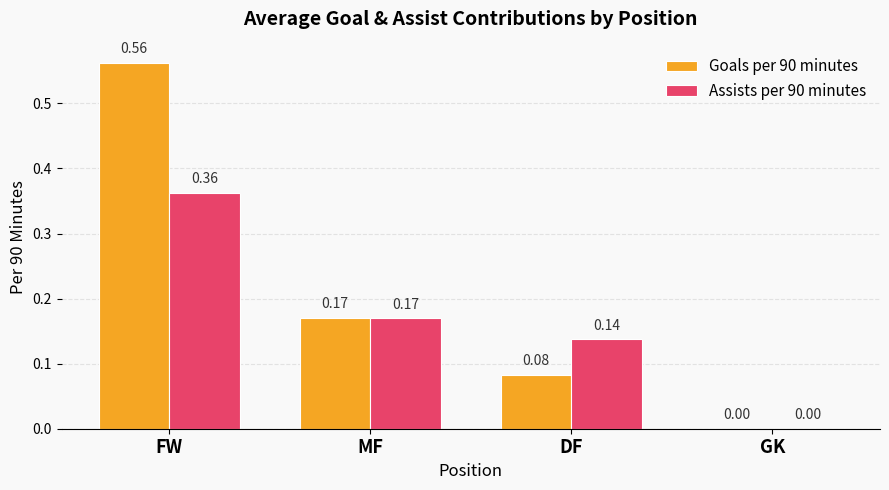

At which category is the sum across all series the highest?

FW